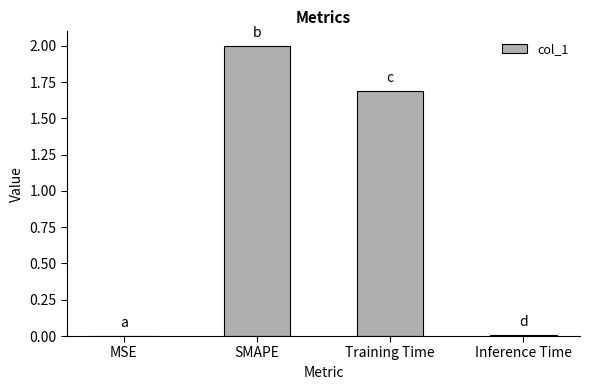

At which label does the data first exceed 1?

SMAPE